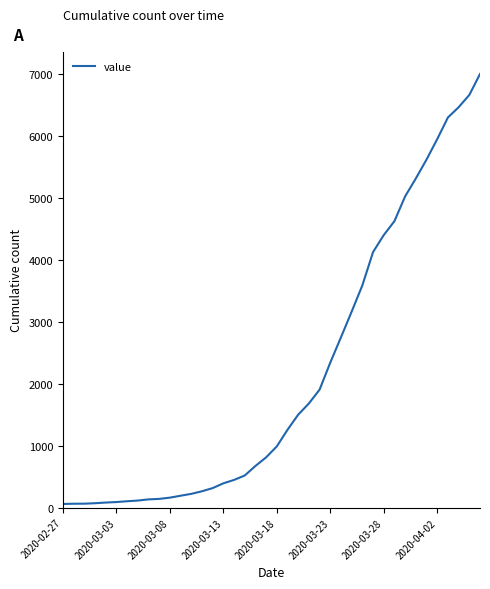

What is the greatest value displayed?

7003